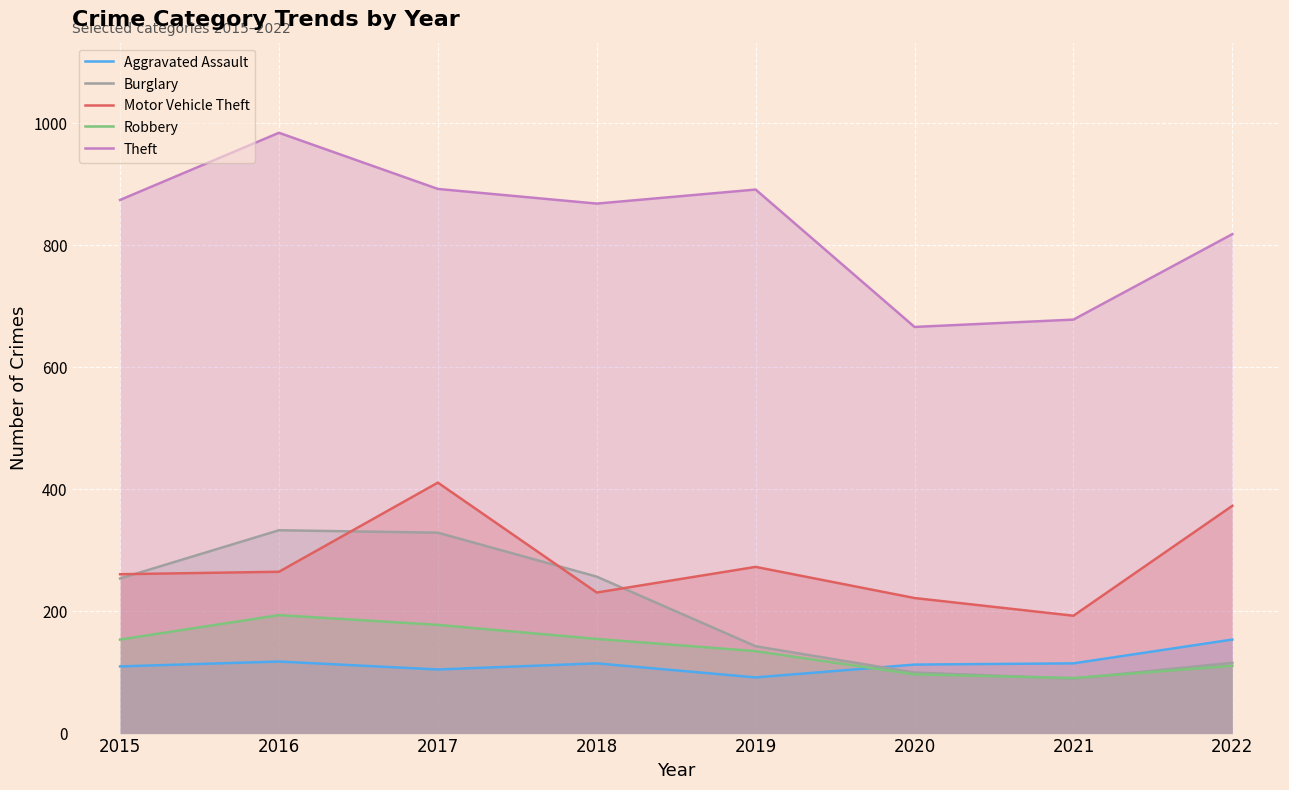

The value of Theft at 2020 is 1189. True or false?

False